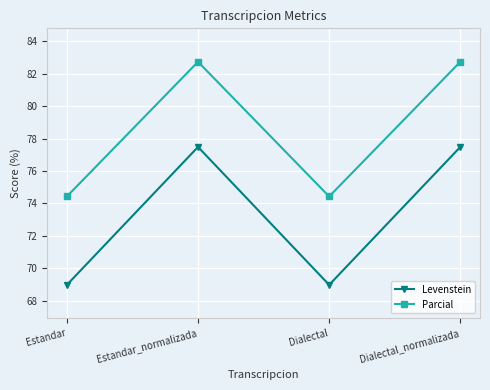

Where does the Levenstein series first go above 77?

Estandar_normalizada